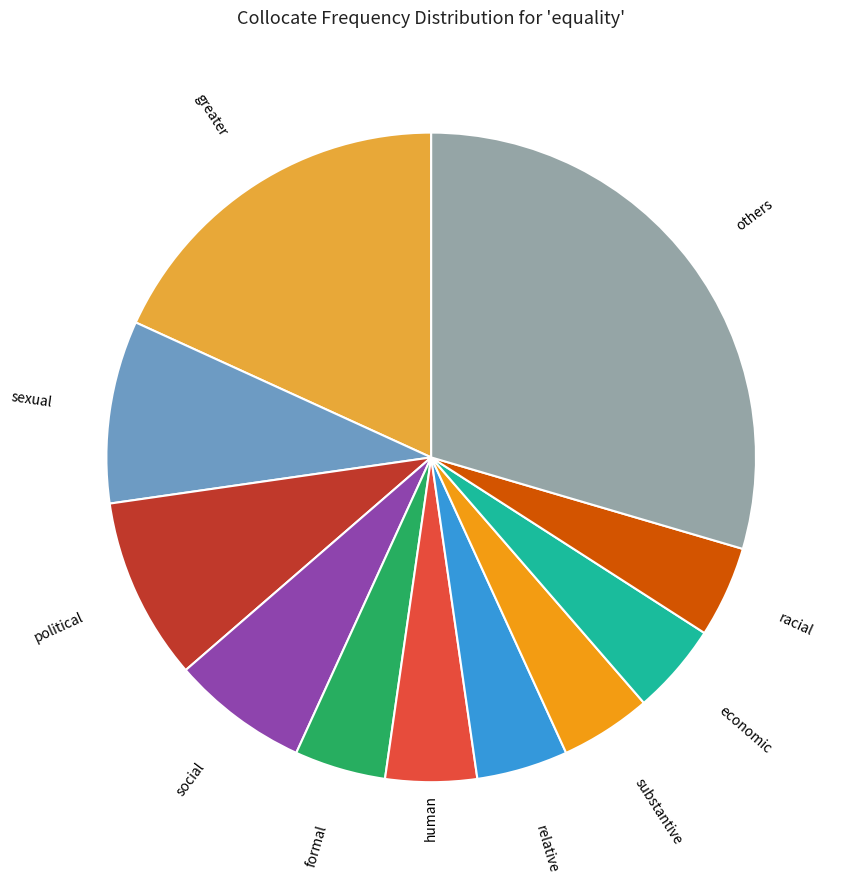

Count the number of slices in the pie.

11